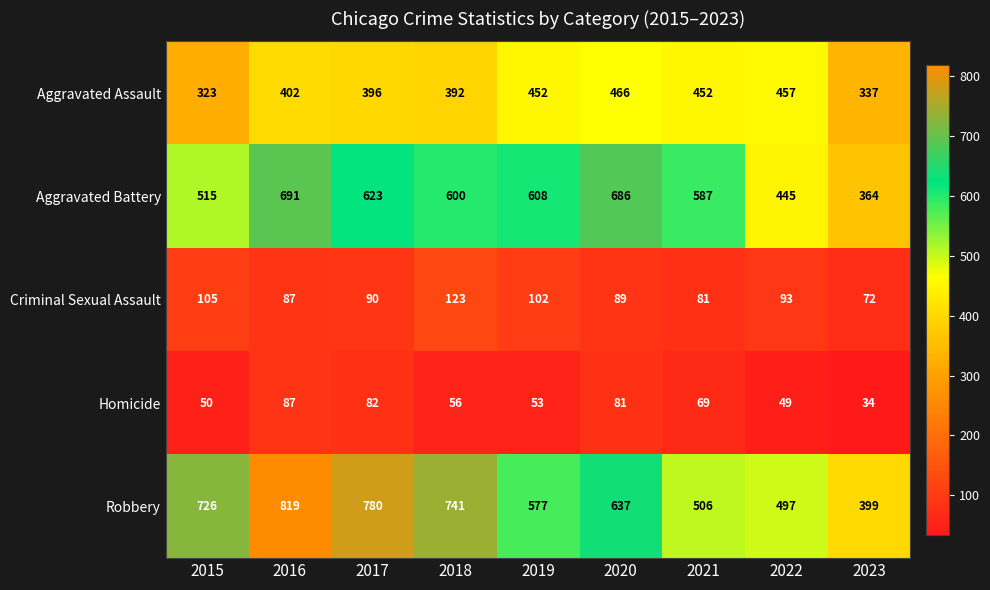

At which category is the sum across all series the highest?

2016